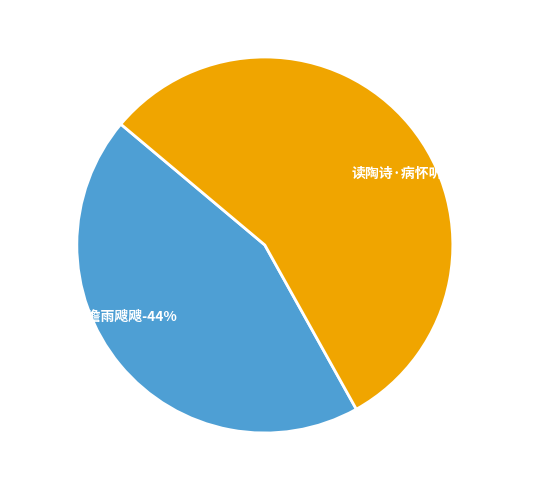

Does 秋冷·岚烟澹澹雨飕飕 represent more than half of the total?

No